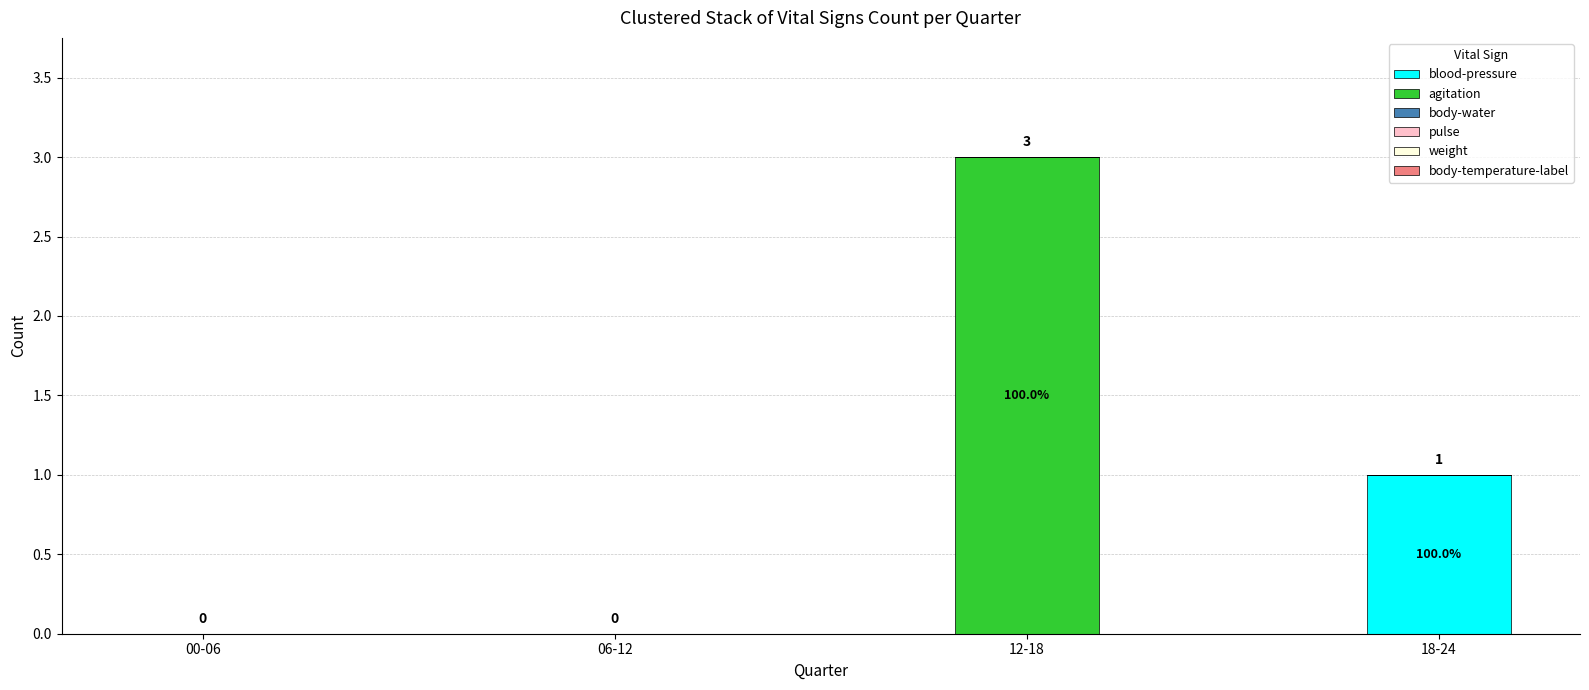

Are the bars grouped side by side (vs. stacked)?

No